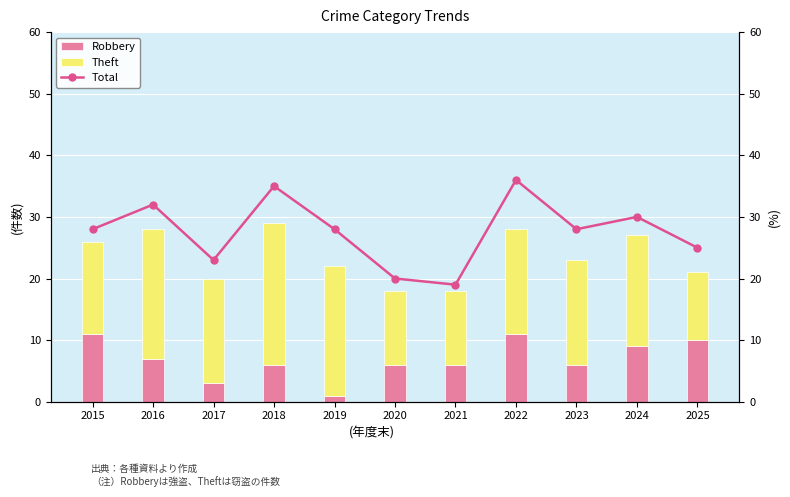

Is the value of Robbery at 2025 greater than the value of Theft at 2024?

No